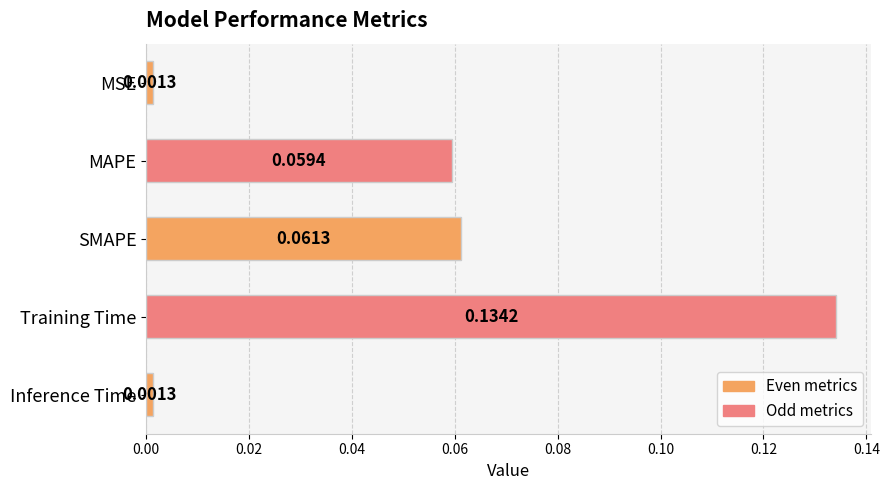

At which category does the chart reach its peak across all series?

Training Time